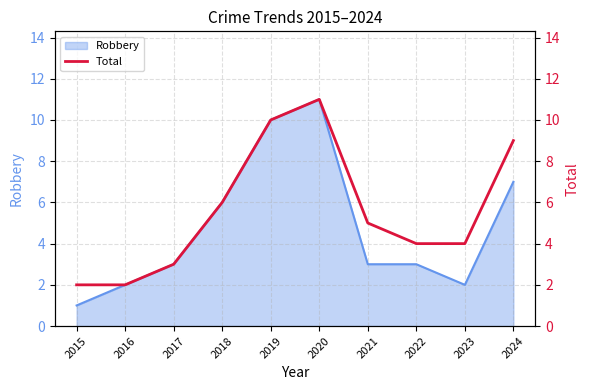

True or false: the data has more than 1 interior local peaks.

False